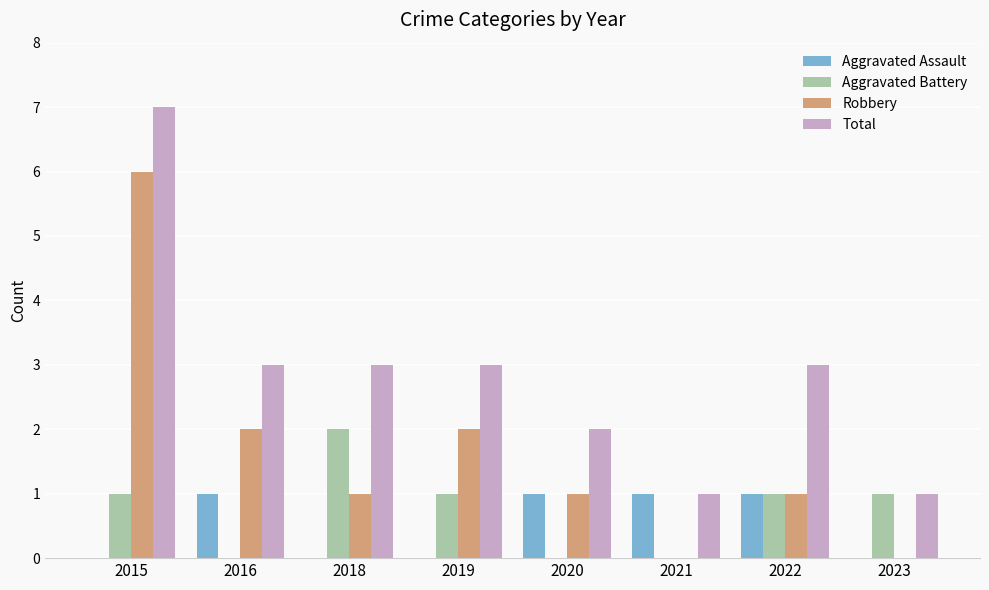

Reading right to left, extract all data points from this chart.

Aggravated Assault: 2023=0	2022=1	2021=1	2020=1	2019=0	2018=0	2016=1	2015=0
Aggravated Battery: 2023=1	2022=1	2021=0	2020=0	2019=1	2018=2	2016=0	2015=1
Robbery: 2023=0	2022=1	2021=0	2020=1	2019=2	2018=1	2016=2	2015=6
Total: 2023=1	2022=3	2021=1	2020=2	2019=3	2018=3	2016=3	2015=7